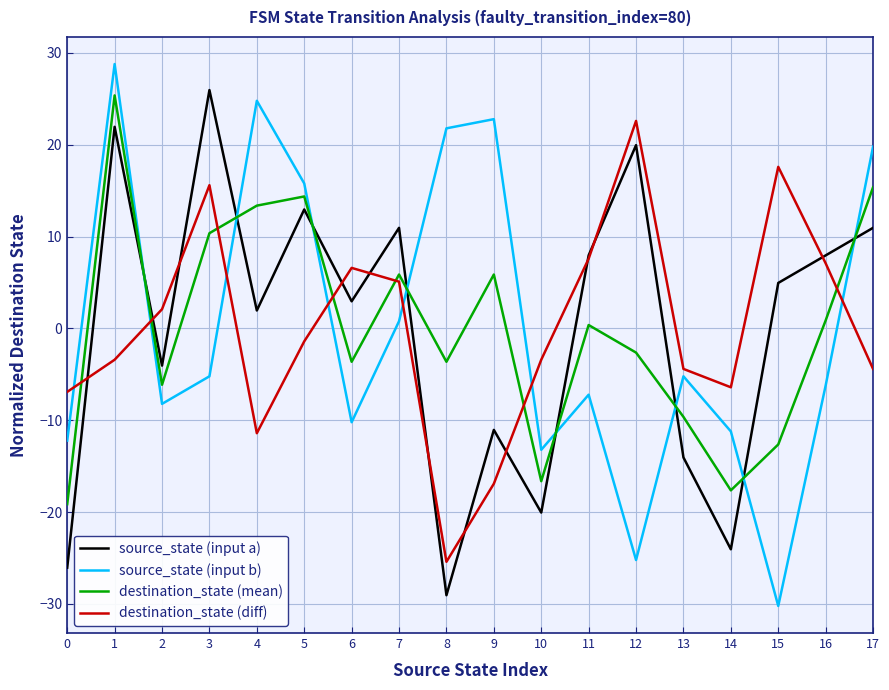

Is it true that destination_state (diff) equals 6.6 at 15?

False